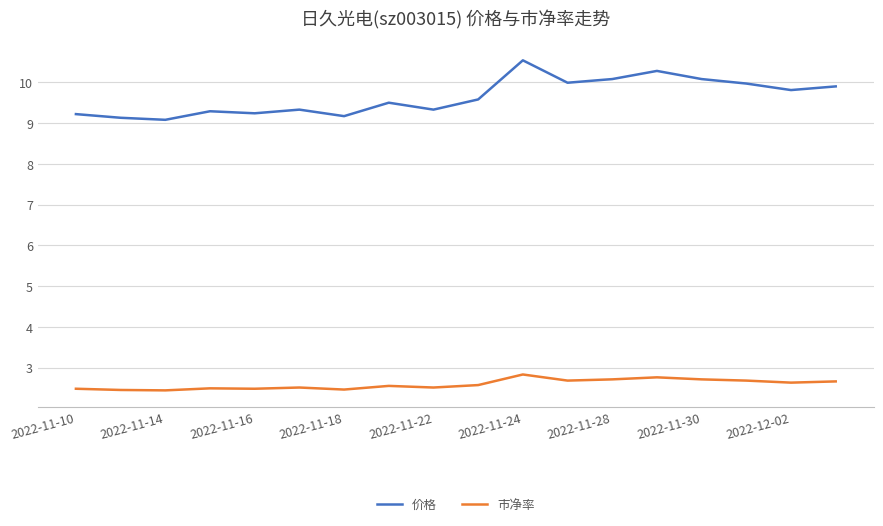

What are all the series names shown in the legend?

价格, 市净率